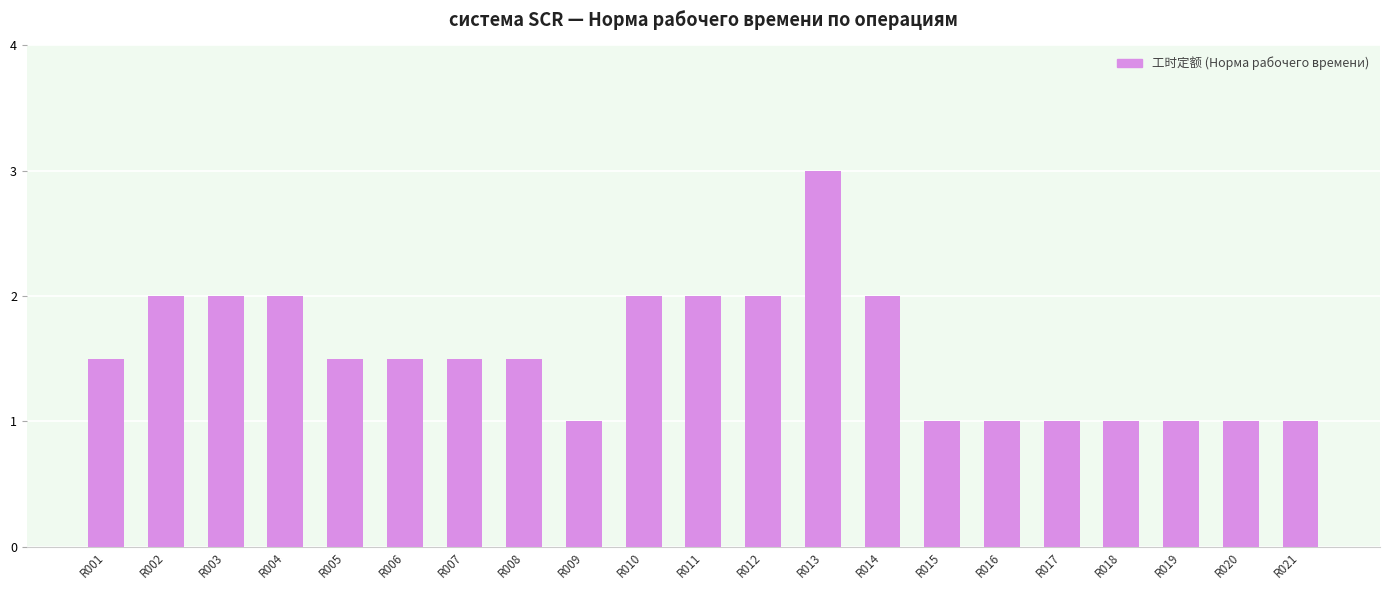

What is the difference between the values at R002 and R015?

1.0